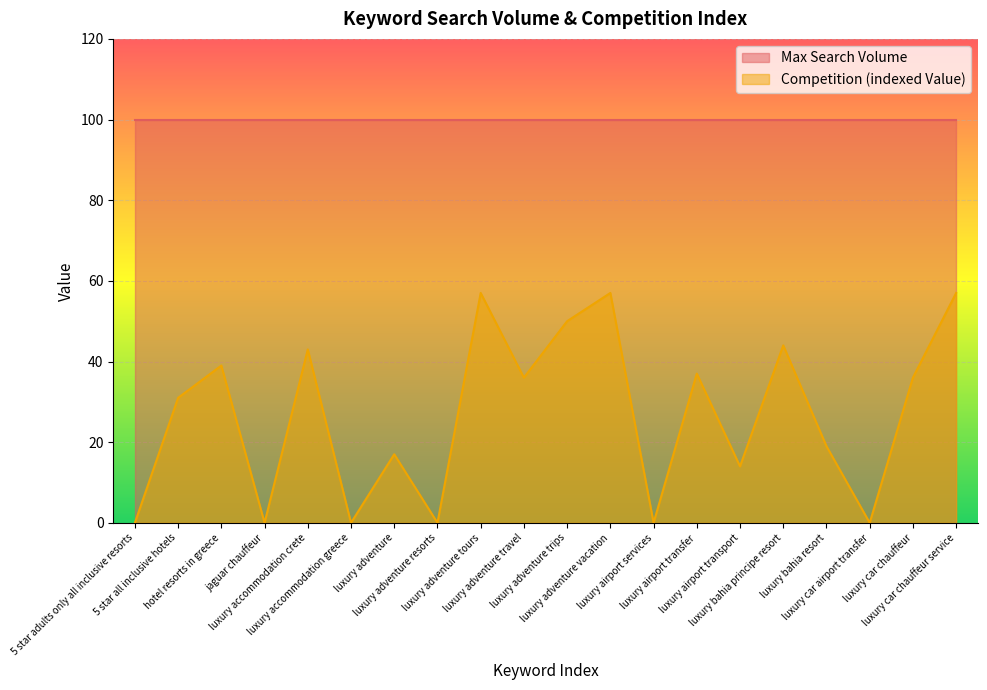

What is the sum of all values?

537